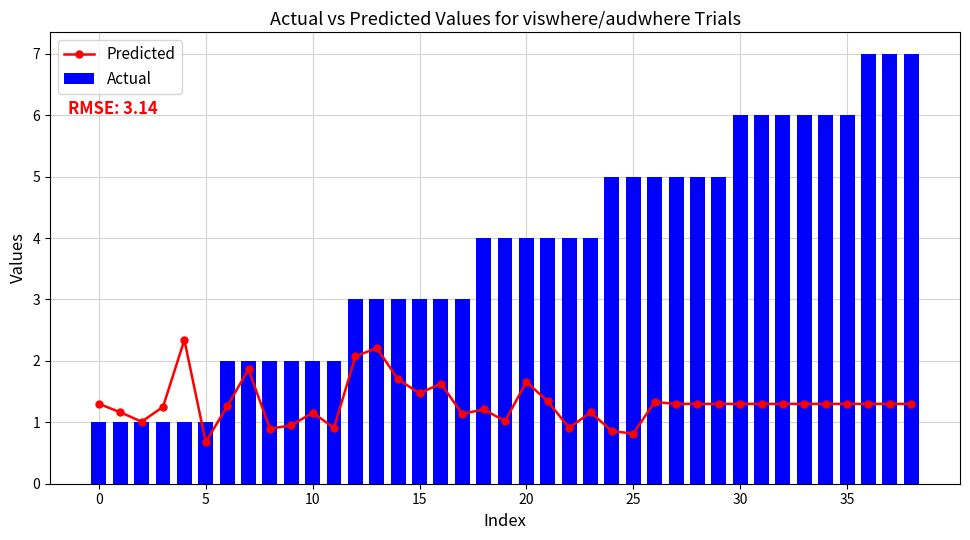

What is the sum of all Actual values?

147